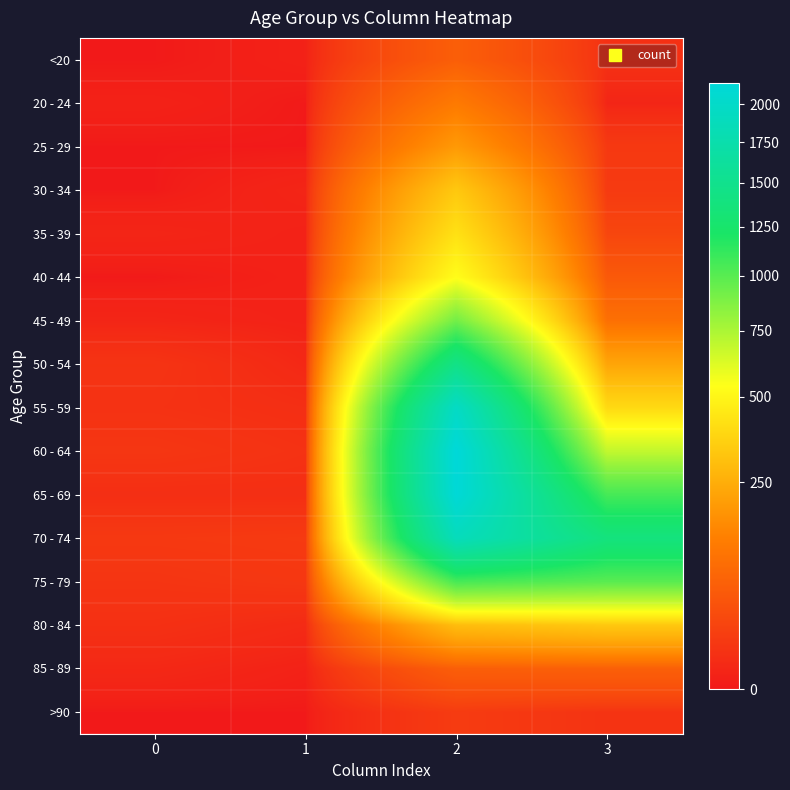

Reading right to left, extract all data points from this chart.

<20: 3=7	2=62	1=1	0=0
20 - 24: 3=2	2=121	1=0	0=1
25 - 29: 3=13	2=196	1=0	0=0
30 - 34: 3=14	2=333	1=2	0=0
35 - 39: 3=26	2=420	1=1	0=2
40 - 44: 3=53	2=530	1=1	0=0
45 - 49: 3=97	2=915	1=1	0=2
50 - 54: 3=227	2=1450	1=3	0=9
55 - 59: 3=392	2=1965	1=6	0=8
60 - 64: 3=689	2=2151	1=8	0=11
65 - 69: 3=1057	2=2130	1=6	0=6
70 - 74: 3=1381	2=1882	1=14	0=13
75 - 79: 3=993	2=1053	1=12	0=10
80 - 84: 3=333	2=296	1=4	0=7
85 - 89: 3=64	2=62	1=1	0=3
>90: 3=9	2=15	1=0	0=0